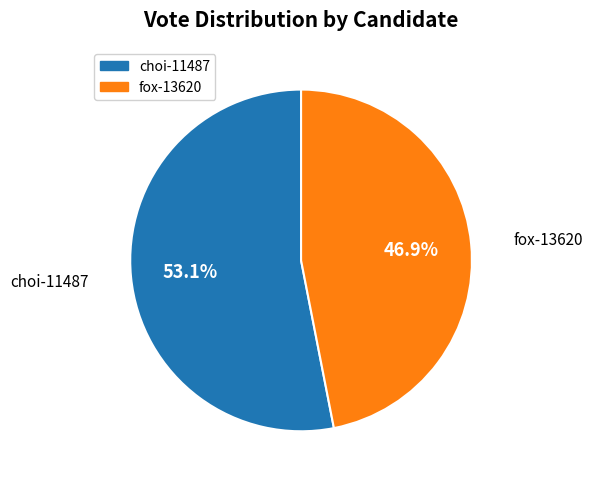

To the nearest percent, what is the combined percentage of choi-11487 and fox-13620?

100%